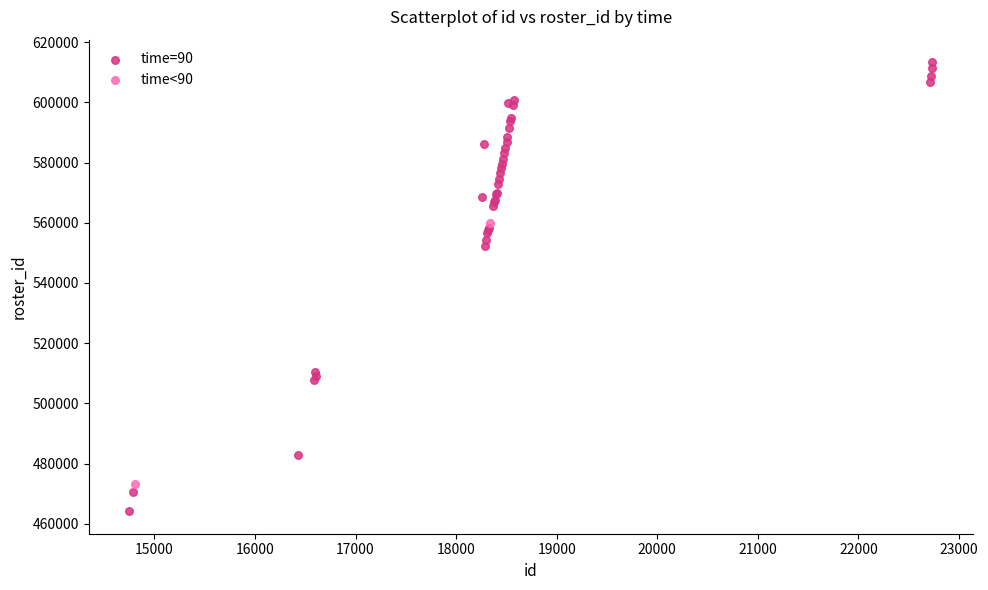

What are all the series names shown in the legend?

time=90, time<90